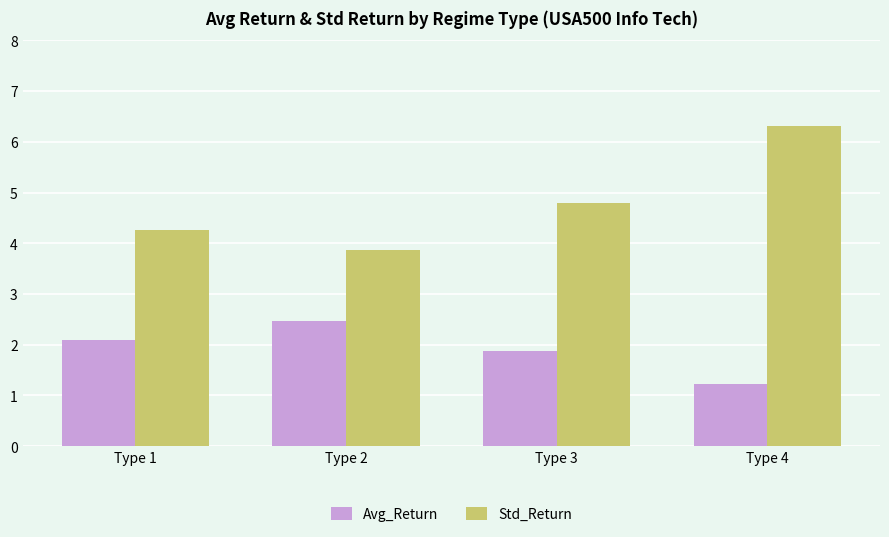

What is the difference between the second highest and second lowest values in the Avg_Return series?

0.2